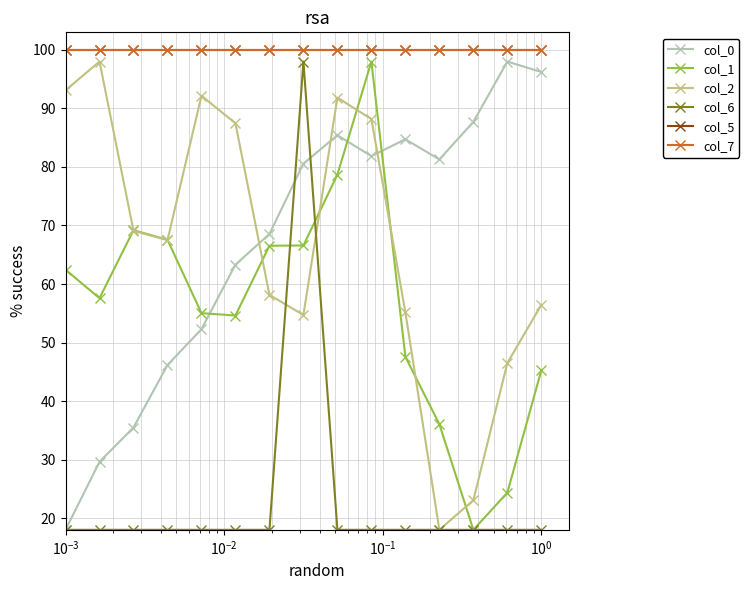

Which series has the widest spread of values?

col_0